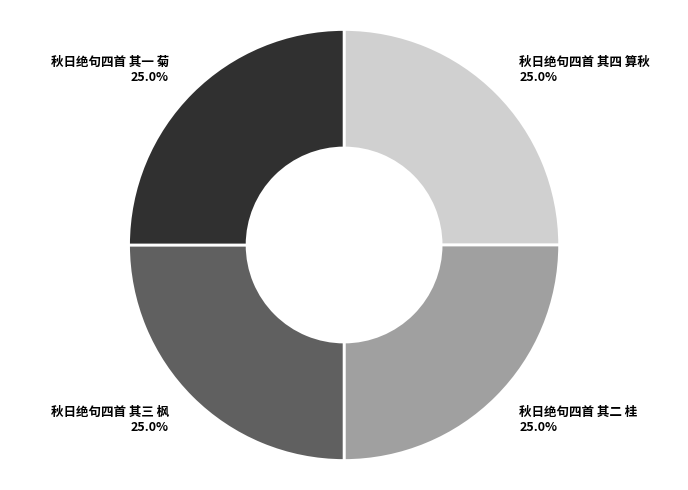

To the nearest percent, what portion does 秋日绝句四首 其一 菊 represent?

25%